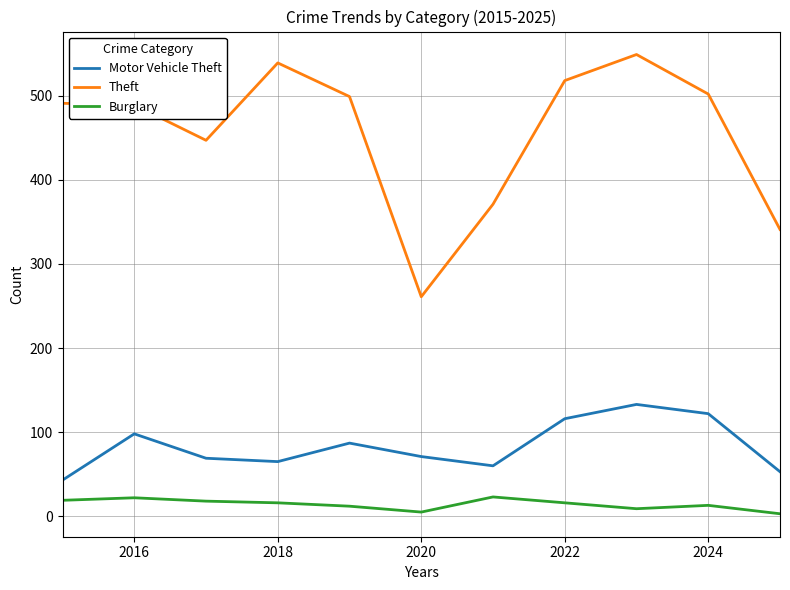

True or false: Theft and Motor Vehicle Theft cross at least once.

False